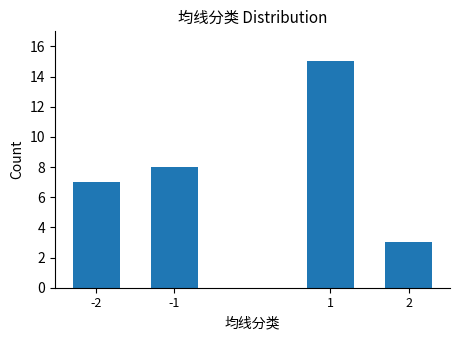

Reading left to right, transcribe all the data shown in this chart.

7	8	15	3